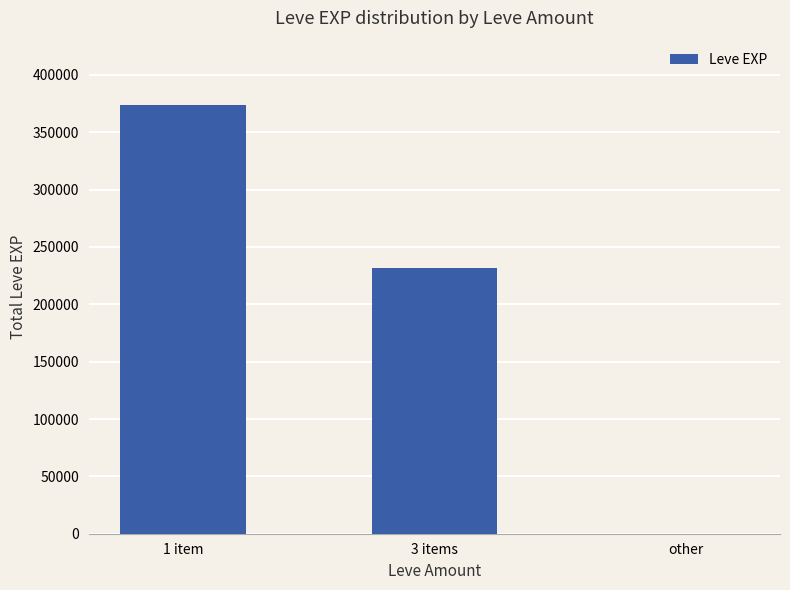

At which category does the chart reach its peak across all series?

1 item